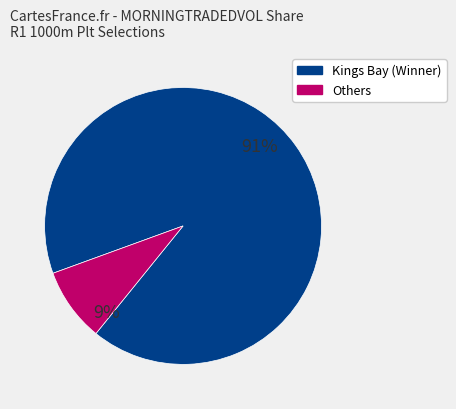

How many segments does this pie chart have?

2